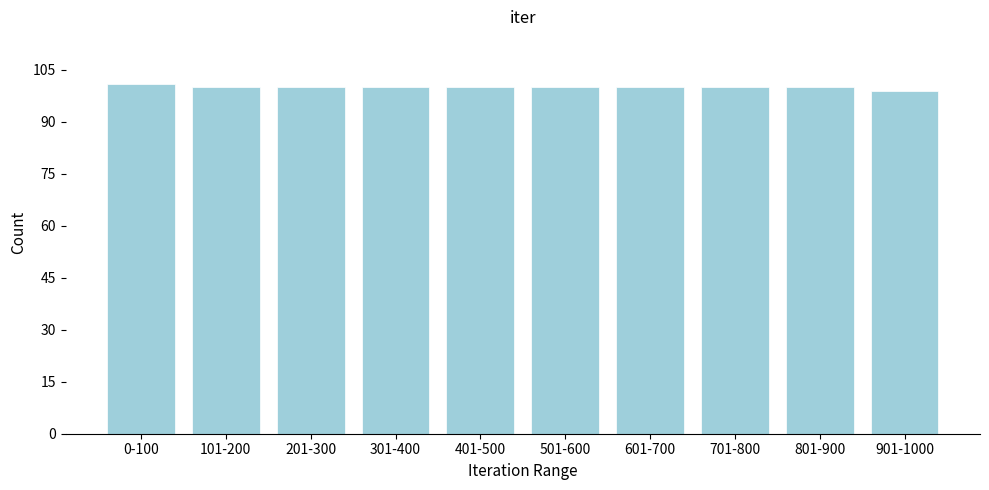

Reading left to right, list all the values displayed in this chart.

101	100	100	100	100	100	100	100	100	99